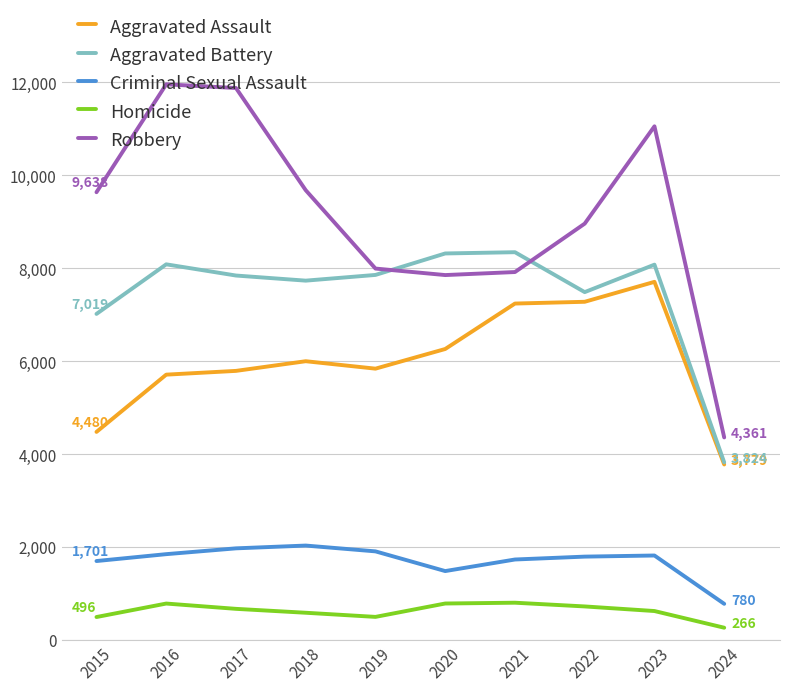

Which series has the largest total across all categories?

Robbery